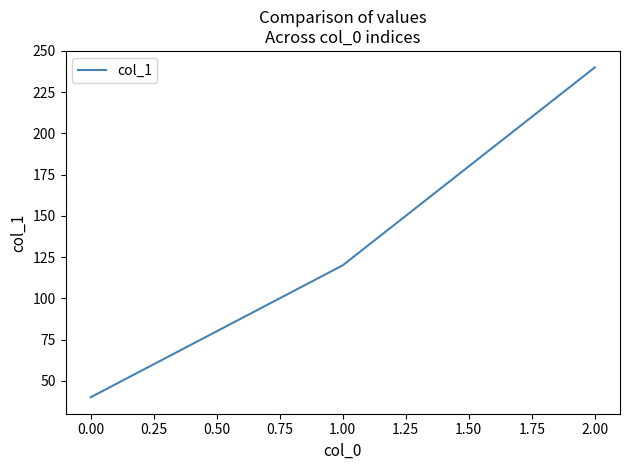

Reading left to right, what are all the values shown in this chart?

40	120	240